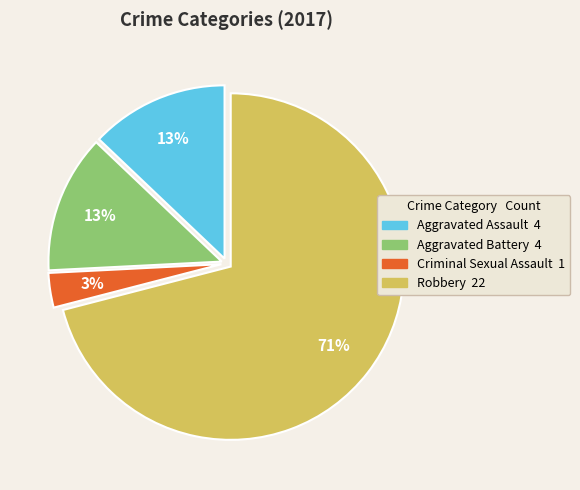

To the nearest percent, what percentage of the pie is Robbery?

71%